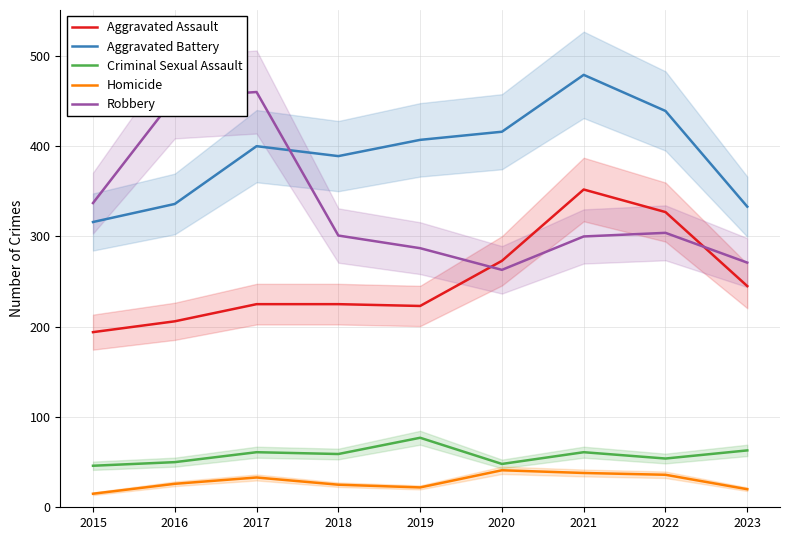

In Aggravated Assault, how many points are higher than both neighbors (excluding endpoints)?

1